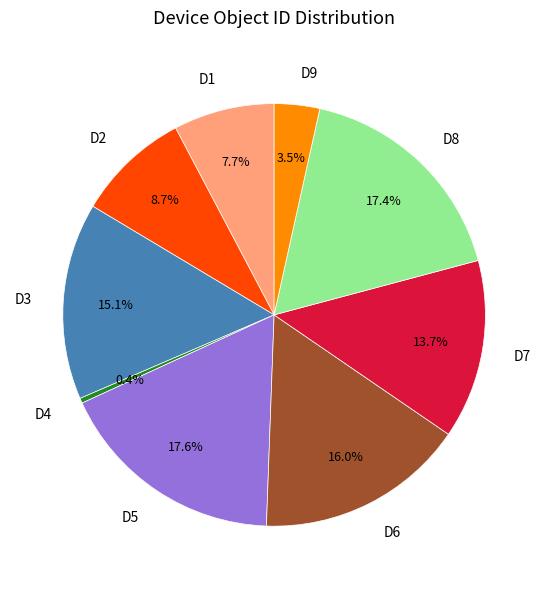

Does any single category account for the majority?

No